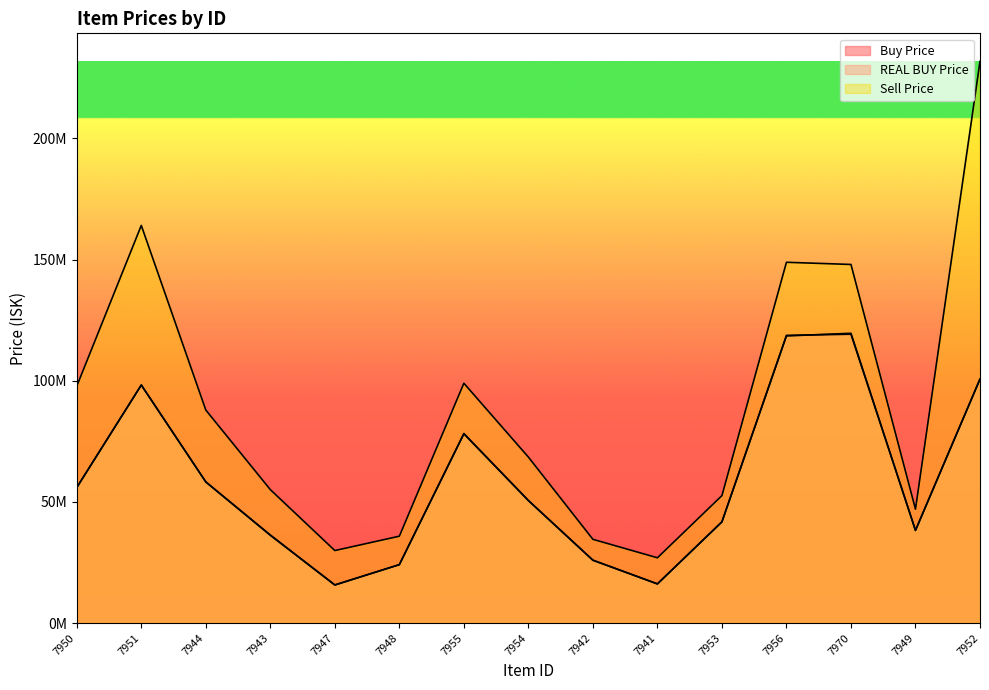

Does the chart display data point markers on the line(s)?

No